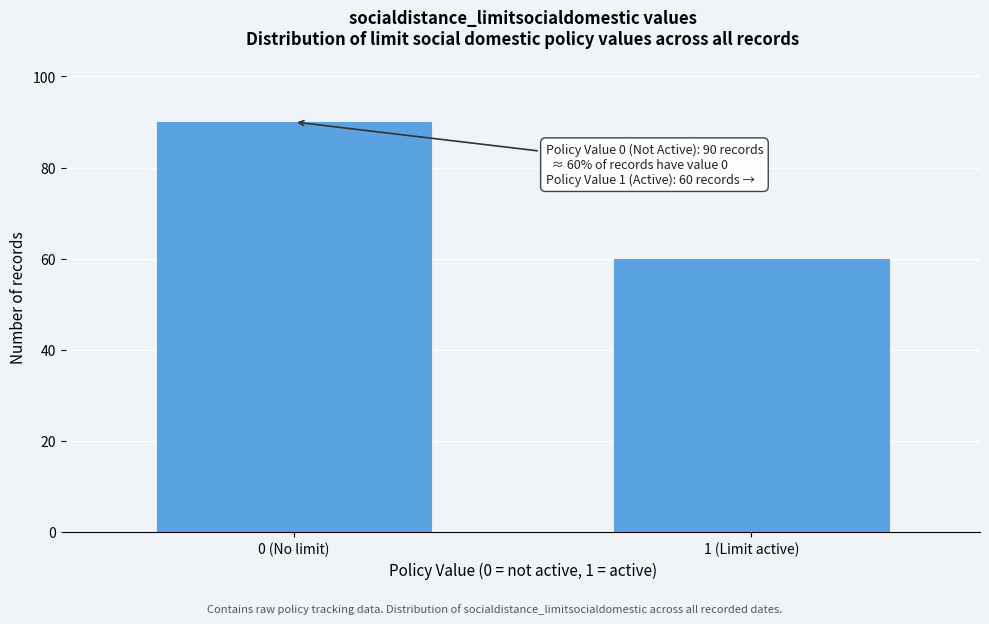

Reading right to left, transcribe all the data shown in this chart.

60	90